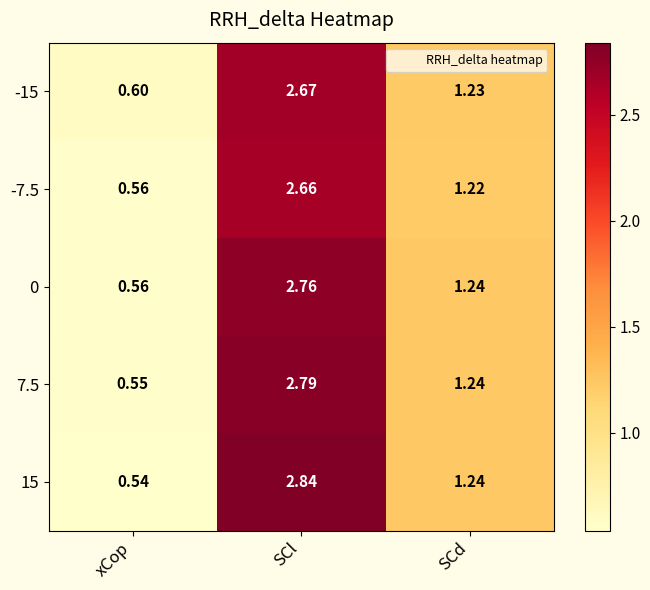

How many categories are shown in the chart?

3